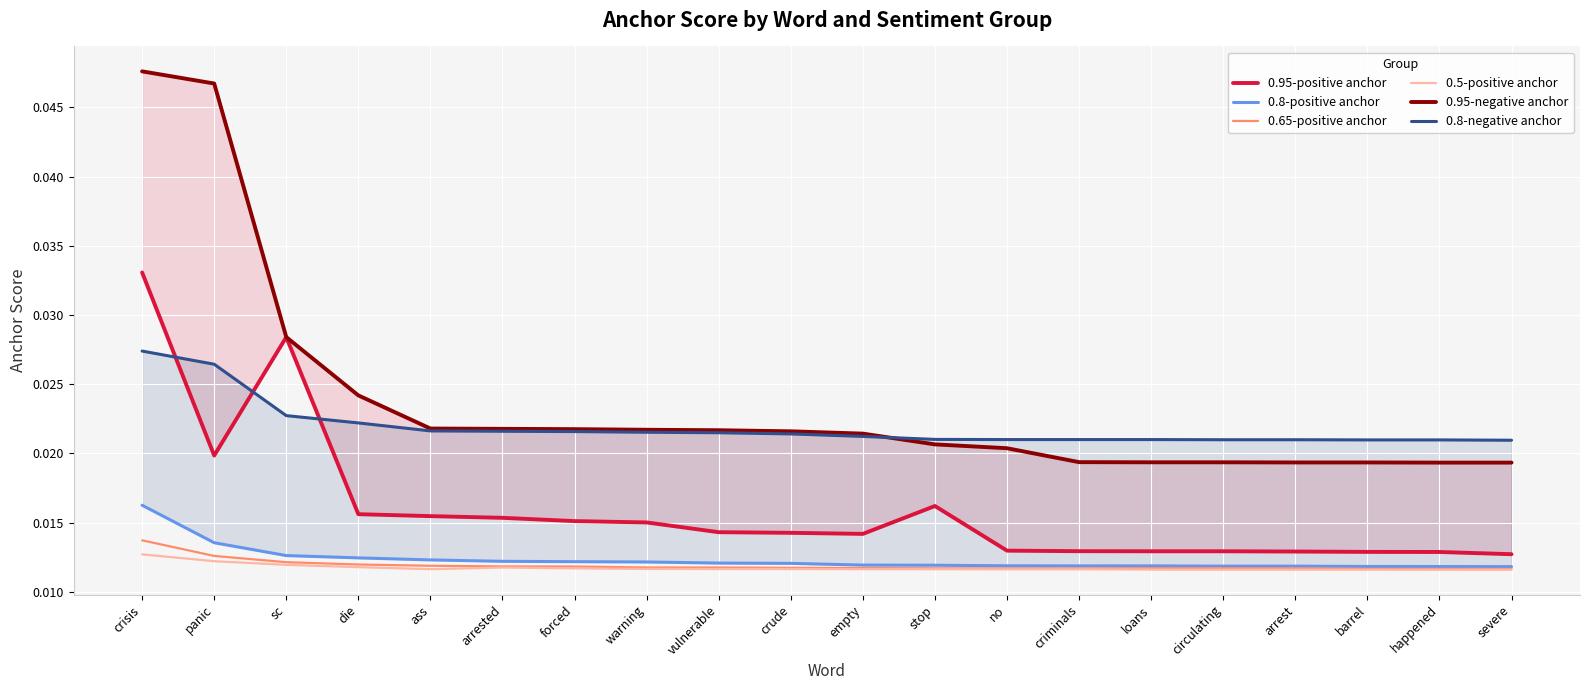

True or false: 0.95-negative anchor and 0.95-positive anchor intersect in this chart.

False